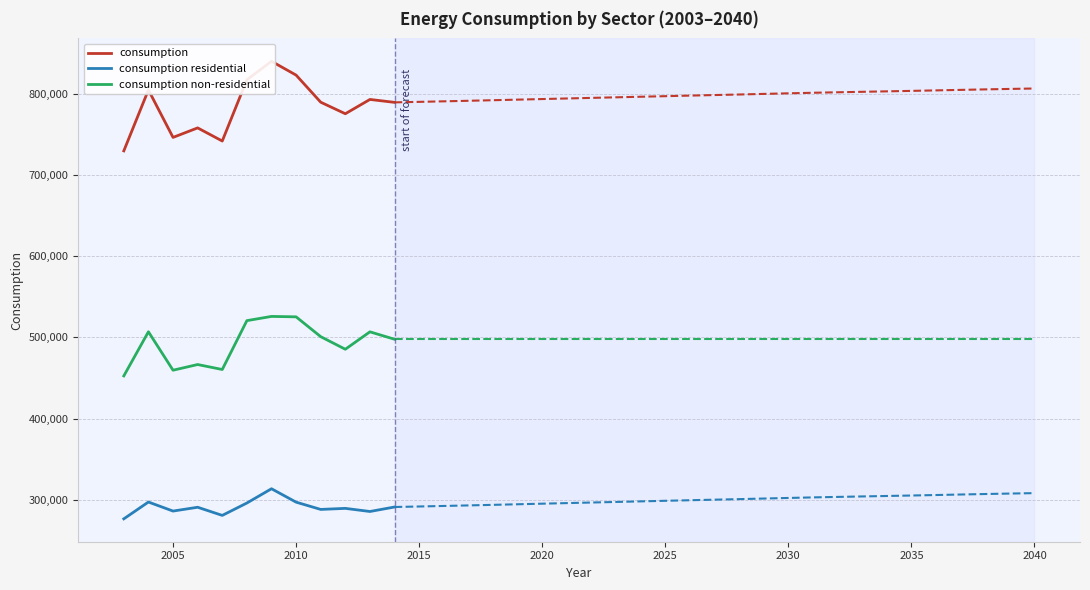

Reading right to left, extract all data points from this chart.

consumption: 789109	792700	775115	789309	822629	839644	816889	741560	757701	746004	804408	729434
consumption residential: 291384	285854	289692	288404	297343	313835	296272	281045	291076	286373	297492	276811
consumption non-residential: 497725	506846	485423	500905	525286	525809	520617	460515	466625	459631	506916	452623